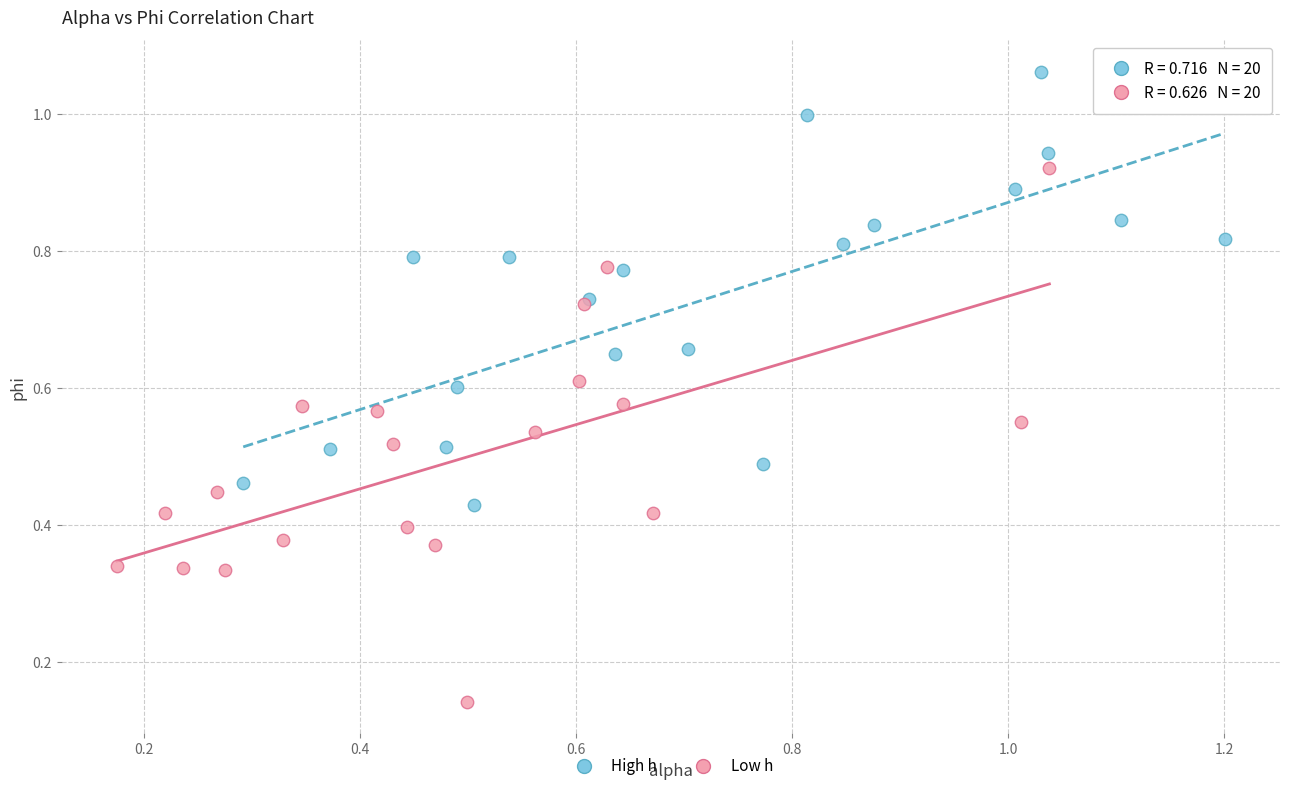

Which series contains the lowest Y value?

Low h